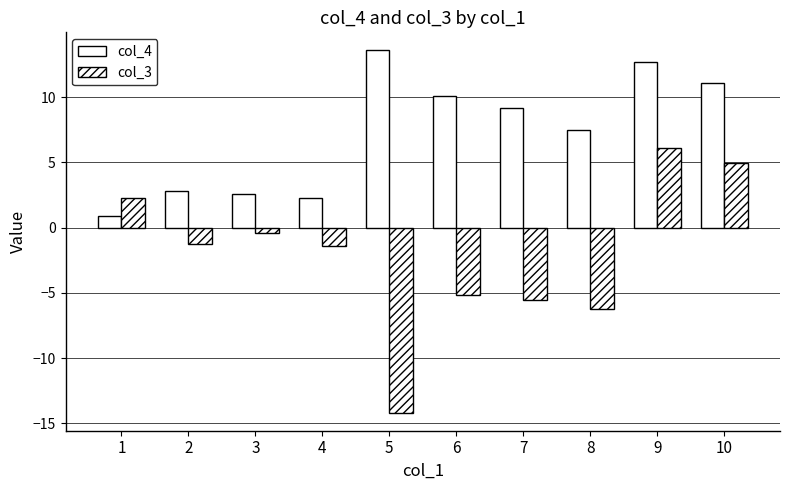

How many positive values does the col_3 series have?

3